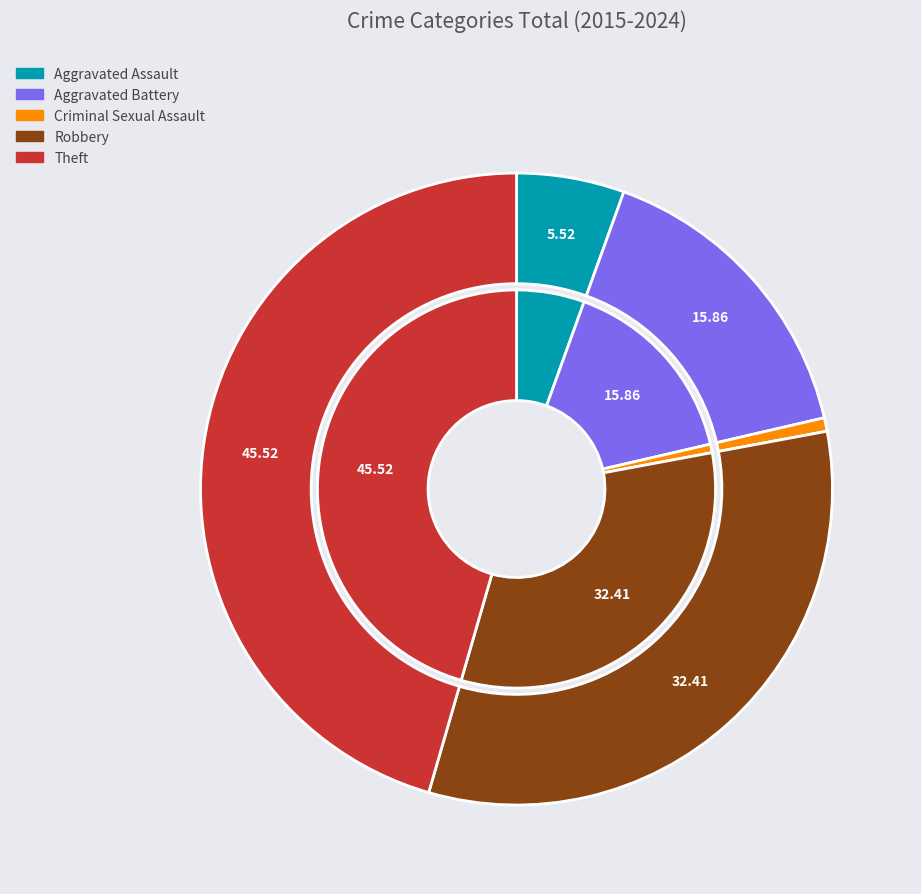

Which slice is the largest?

Theft